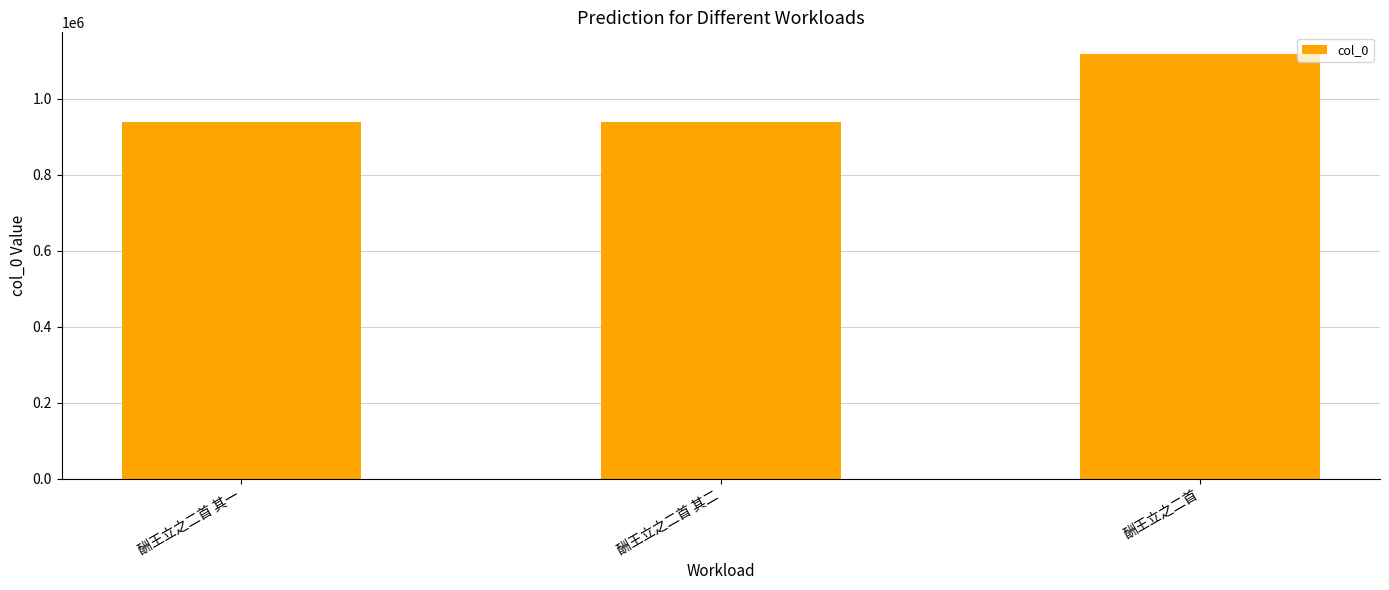

Read the value at 酬王立之二首.

1119096